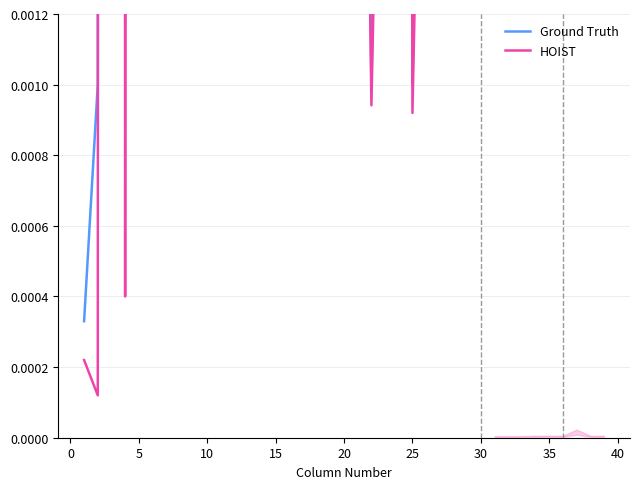

What is the label of the 37th point from the right?

5